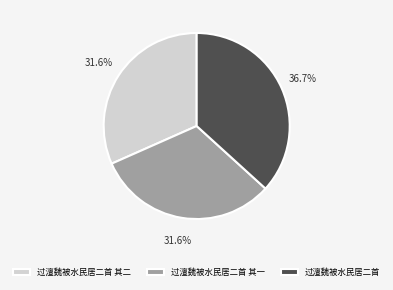

What is the total percentage of 过澶魏被水民居二首 其二 and 过澶魏被水民居二首 其一?

63.3%